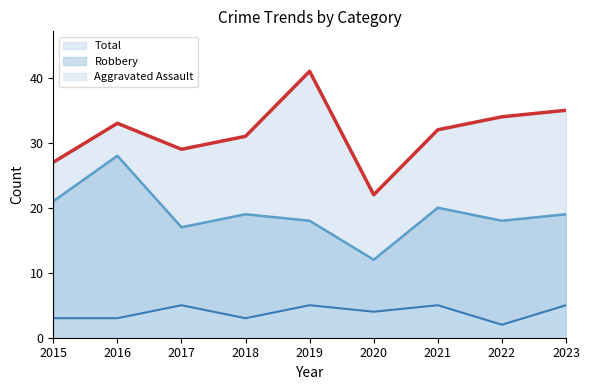

Where does the Robbery series first go above 19?

2015